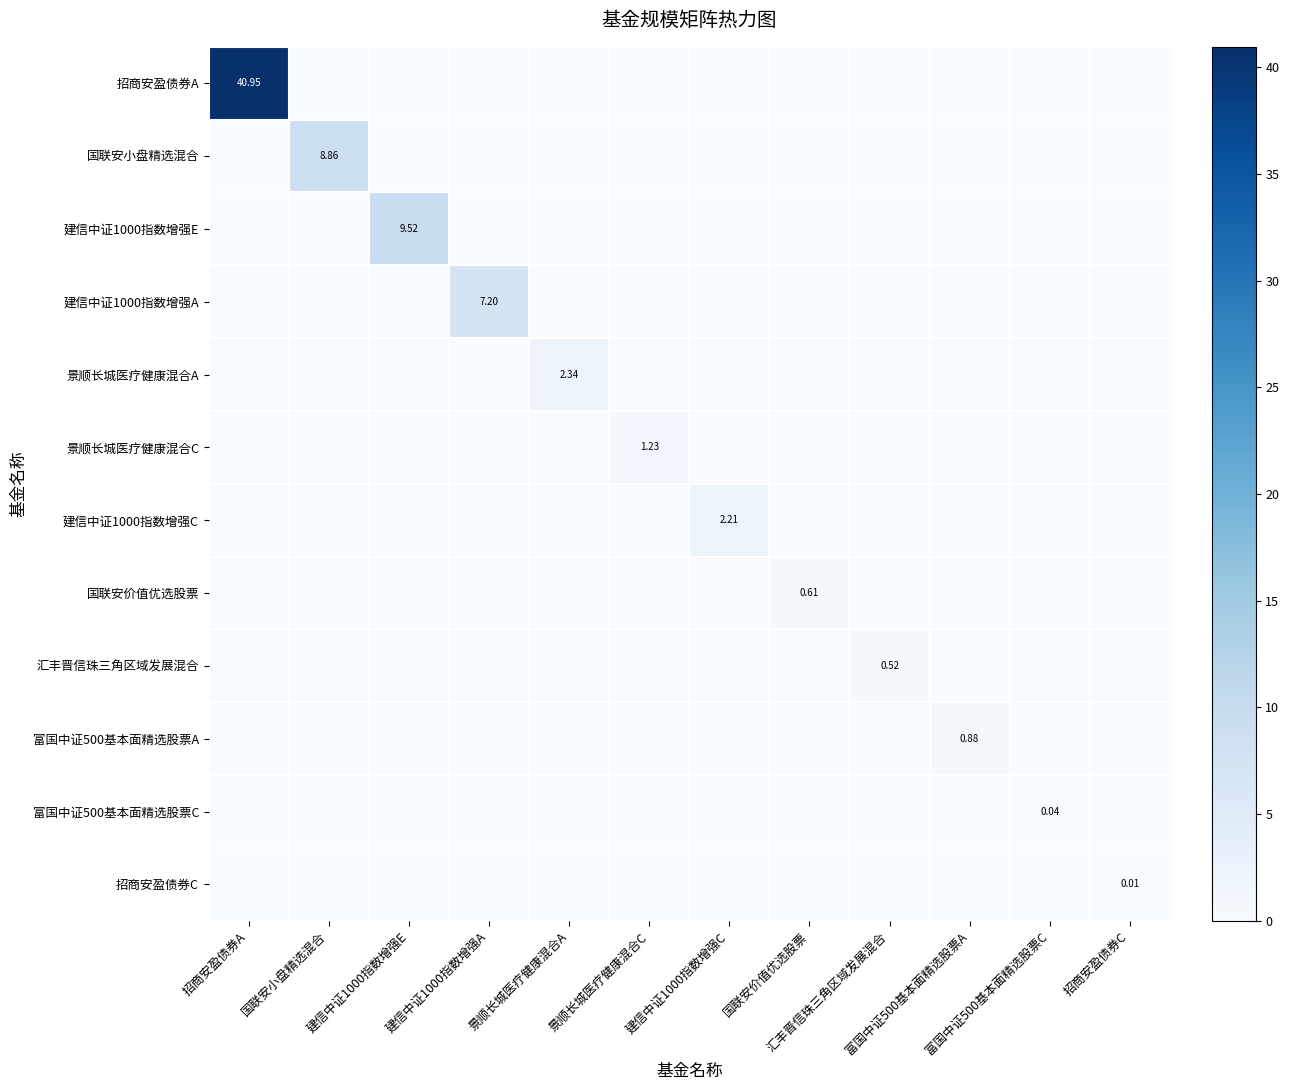

Is the value of 富国中证500基本面精选股票A at 招商安盈债券C greater than the value of 建信中证1000指数增强E at 招商安盈债券C?

No